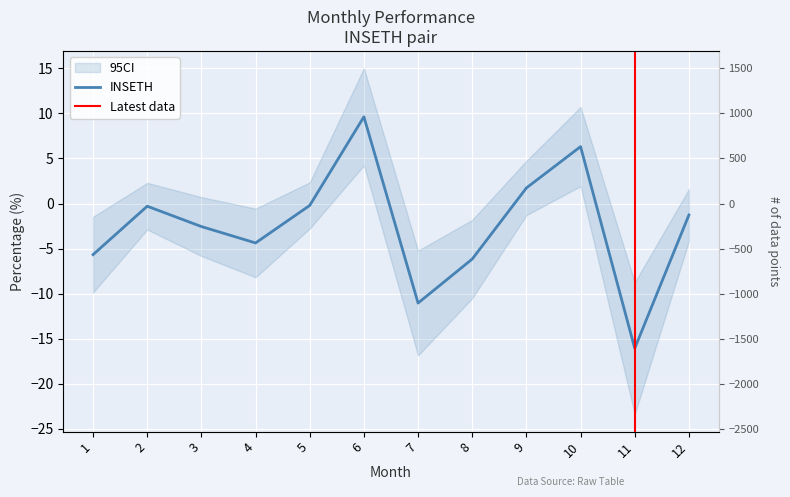

Reading right to left, list all the values displayed in this chart.

12=-1.3	11=-16.1	10=6.3	9=1.7	8=-6.2	7=-11.0	6=9.6	5=-0.2	4=-4.4	3=-2.6	2=-0.3	1=-5.7